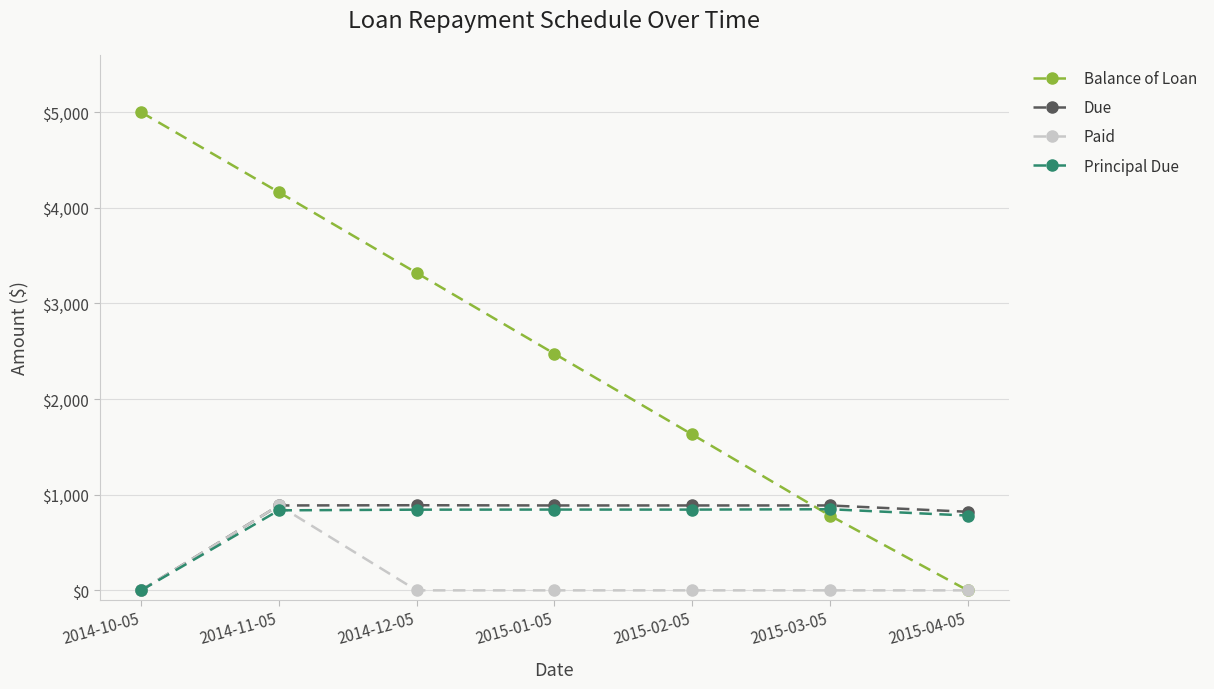

The Paid series shows 0.0 at 2014-12-05. True or false?

True